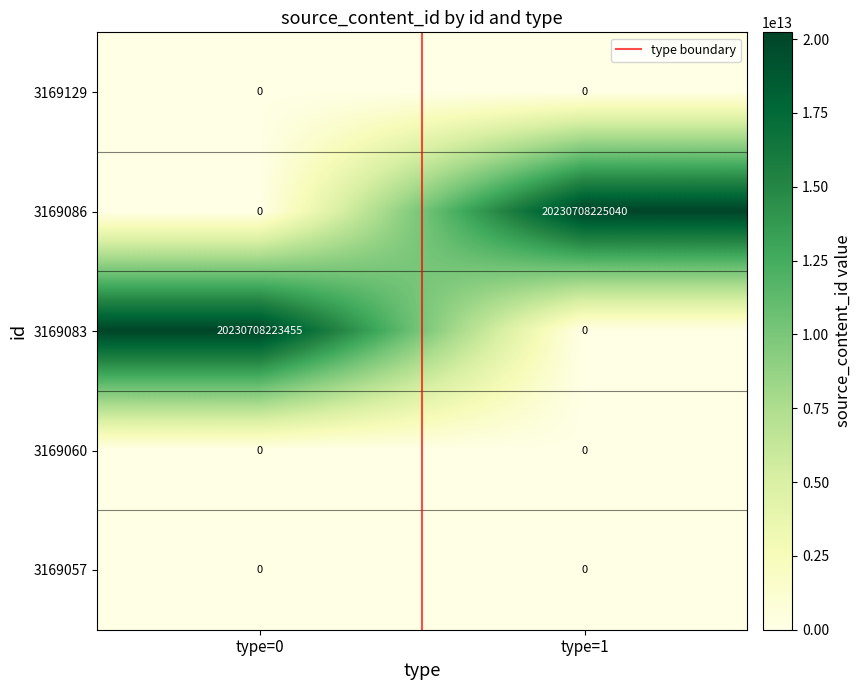

At which category does the chart reach its peak across all series?

type=1